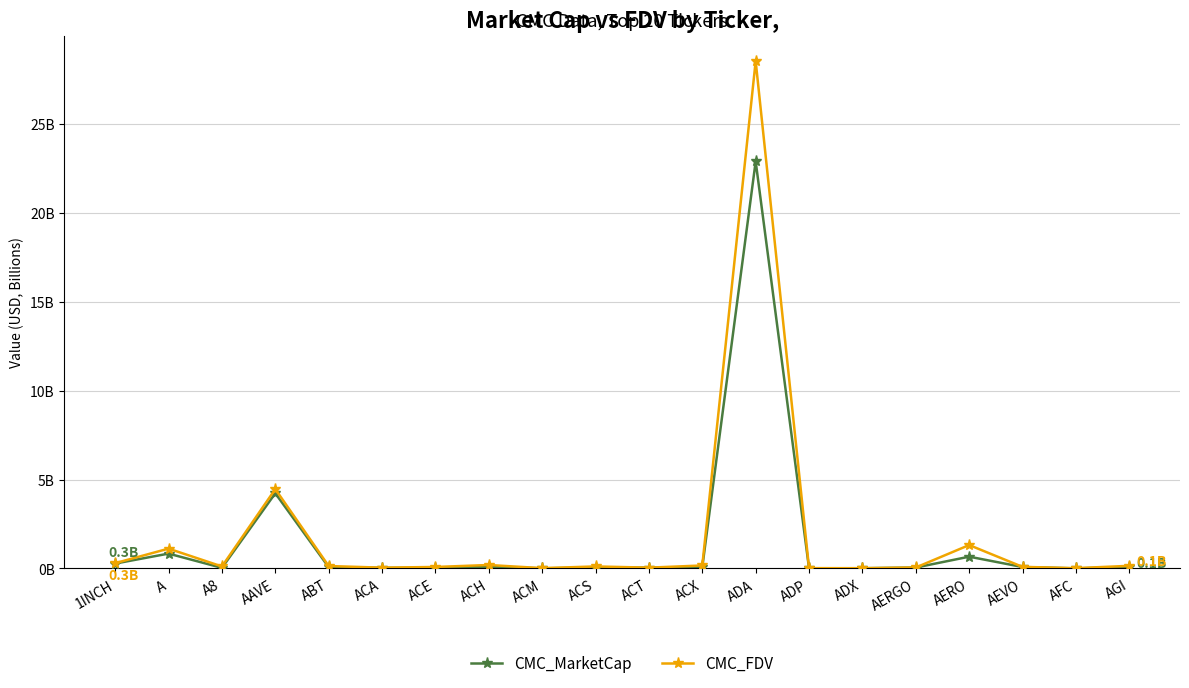

Does the chart have visible grid lines?

Yes